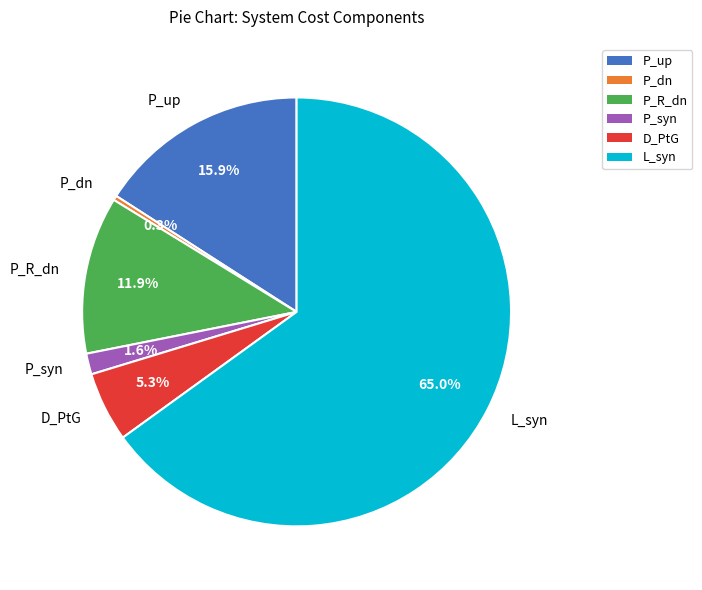

What is the largest slice in the pie chart?

L_syn